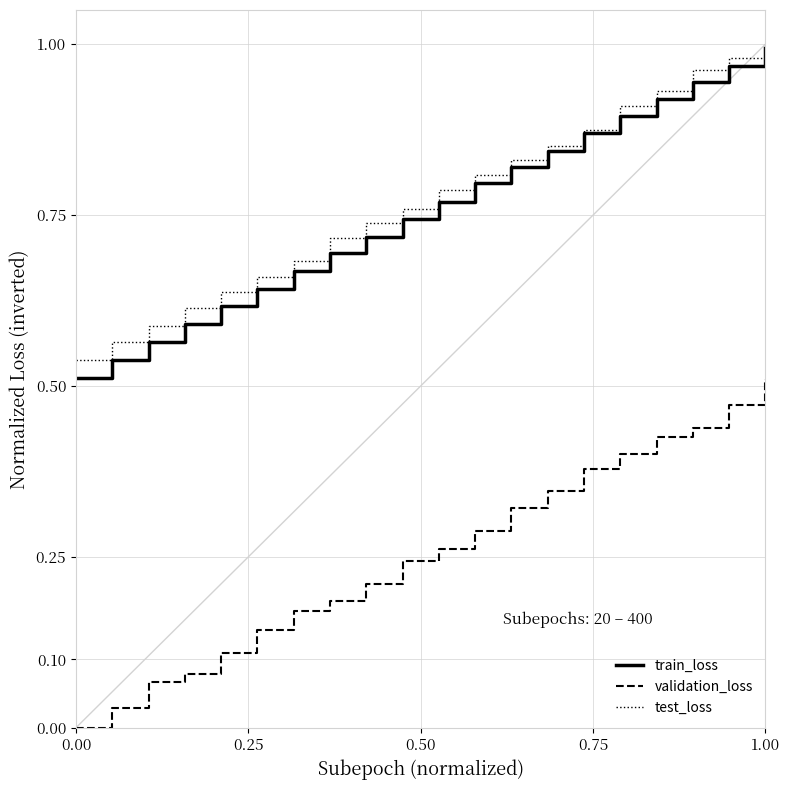

True or false: train_loss and validation_loss cross at least once.

False